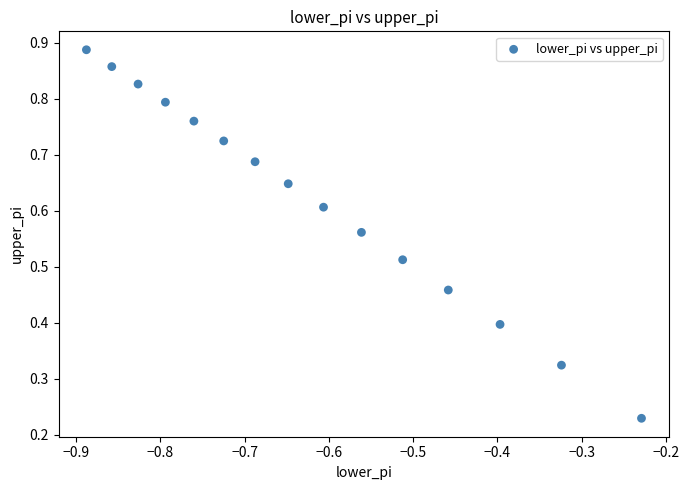

How many points are shown in the scatter plot?

15